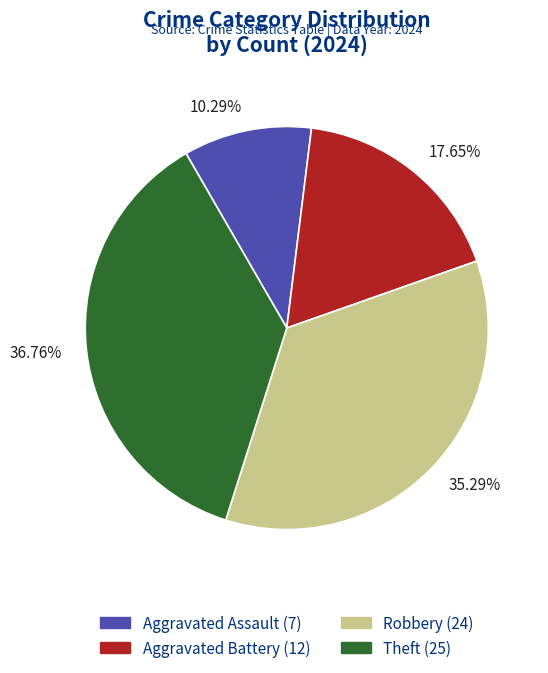

To the nearest percent, what percentage of the pie is Theft?

37%